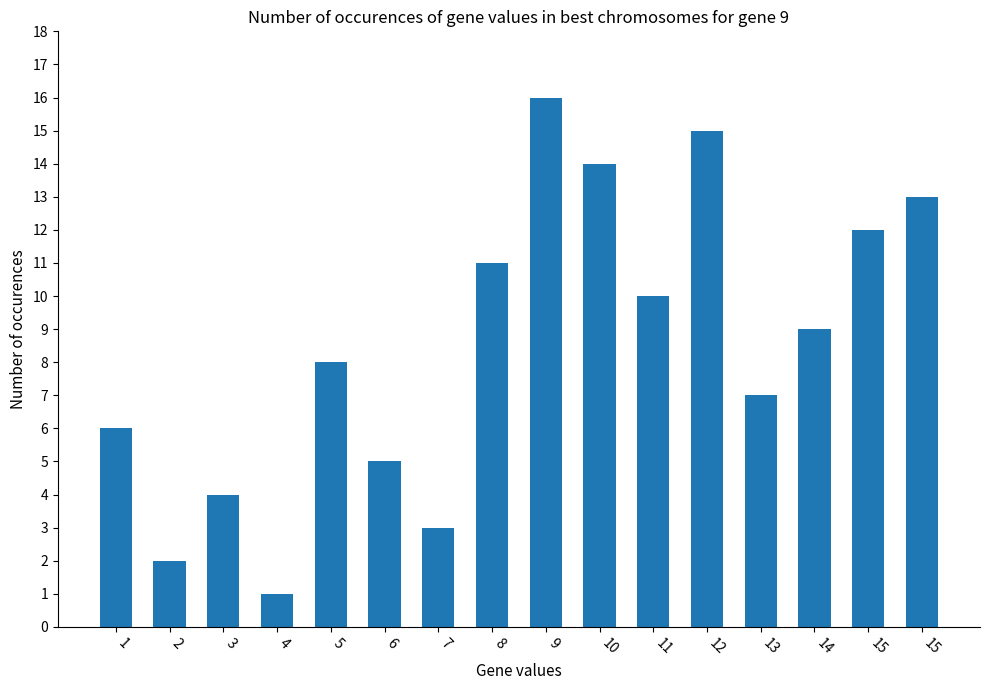

What is the sum of the values at 9 and 13?

23